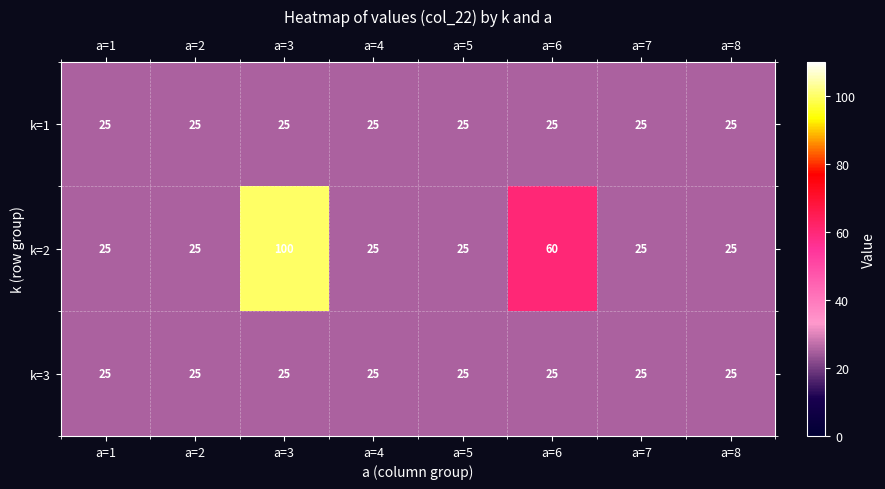

Is it true that k=2 equals 37 at a=7?

False